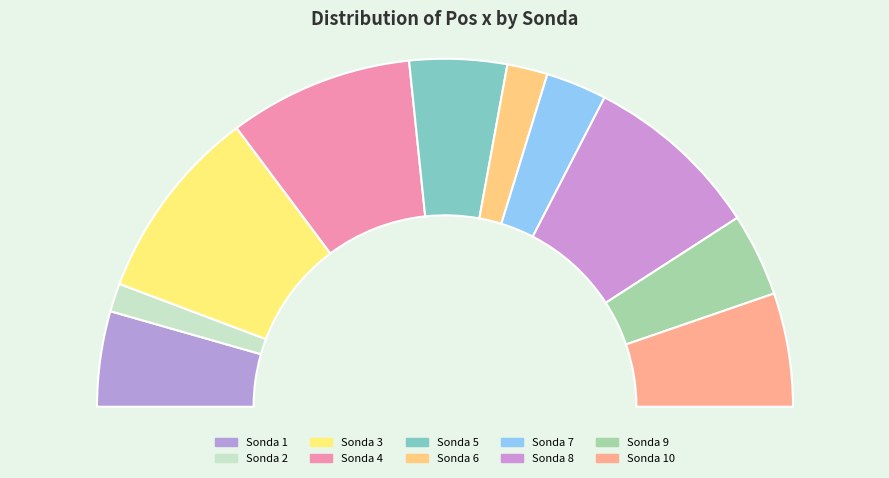

Combined, do 4 and 1 account for over 50%?

No